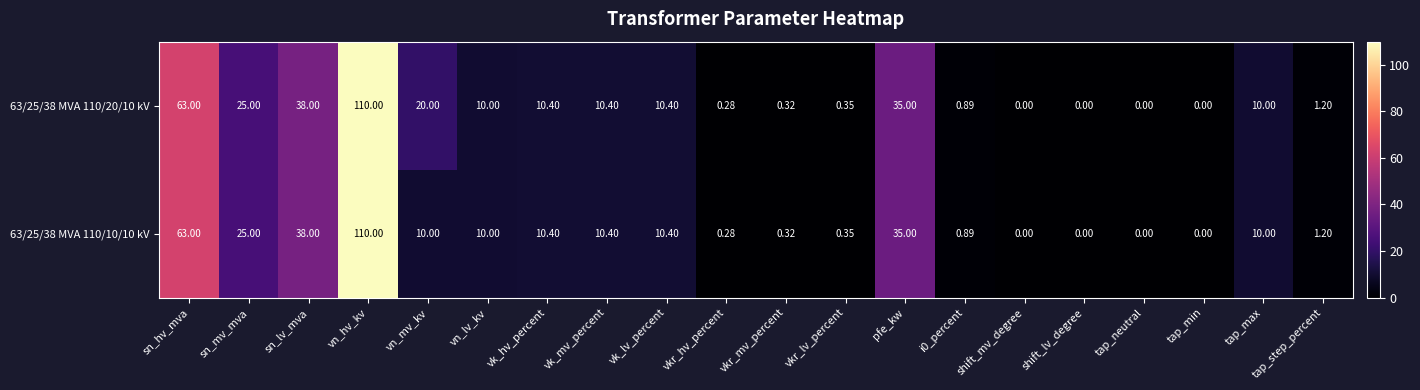

What is the total value across all series at sn_mv_mva?

50.0